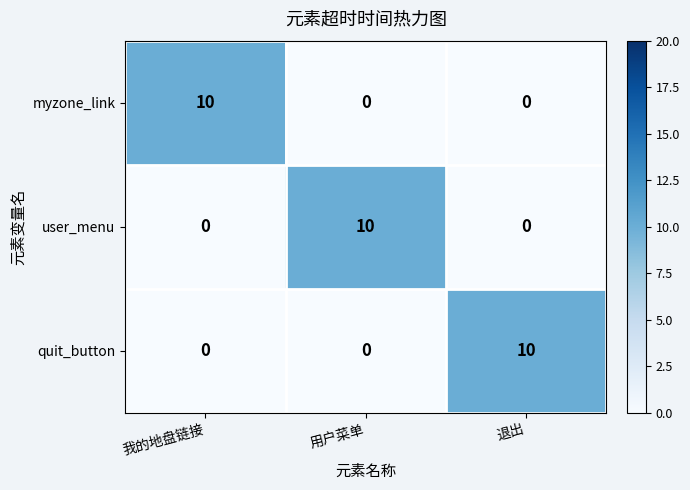

Is the value of user_menu at 用户菜单 greater than the value of myzone_link at 用户菜单?

Yes